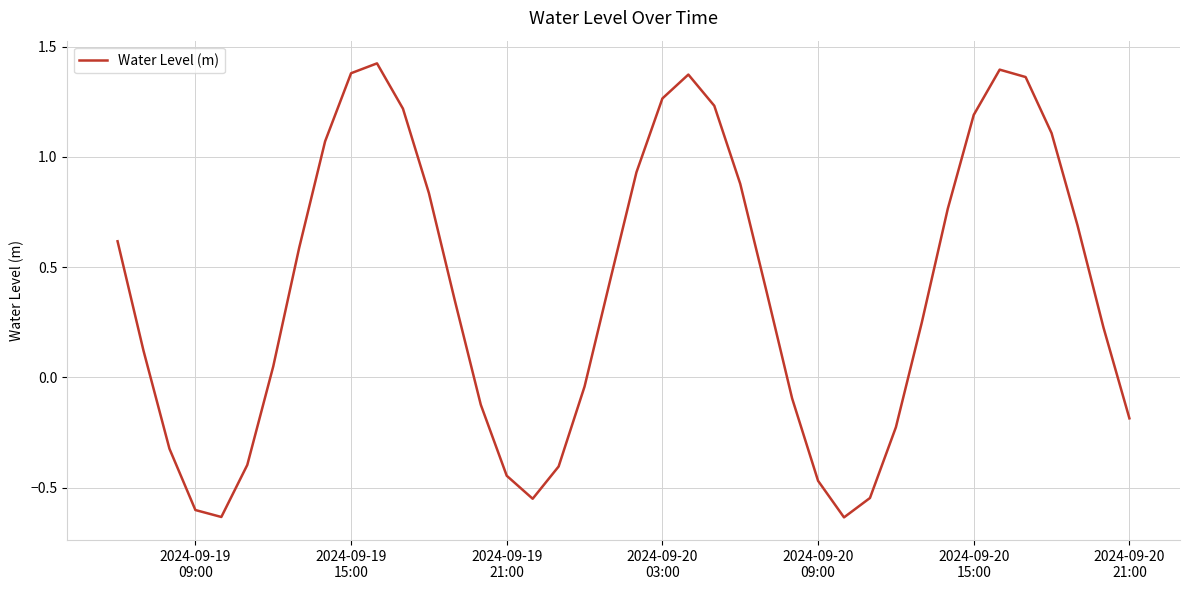

How many negative values are there?

15